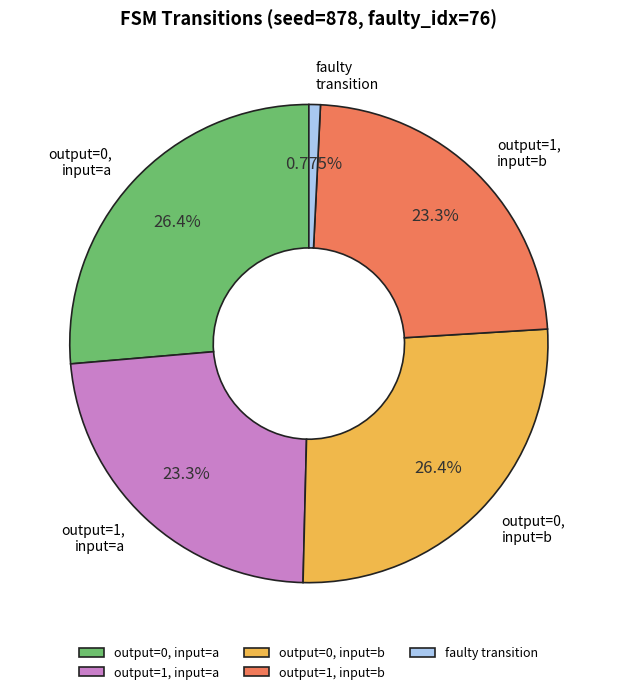

Is the sum of output=0, input=a and output=0, input=b greater than half?

Yes